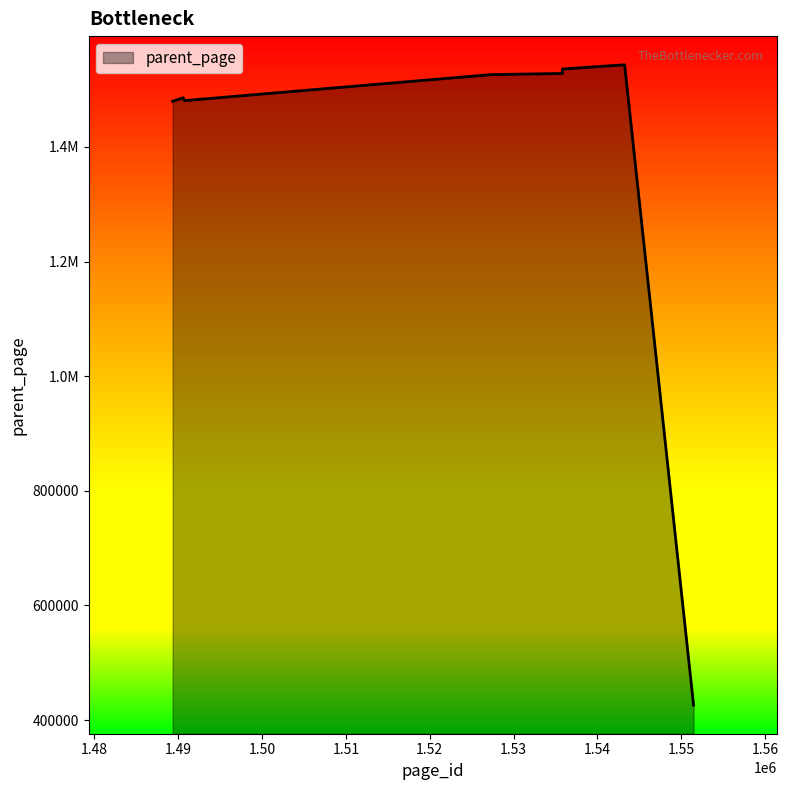

At which label does the data first exceed 1526106?

1535818